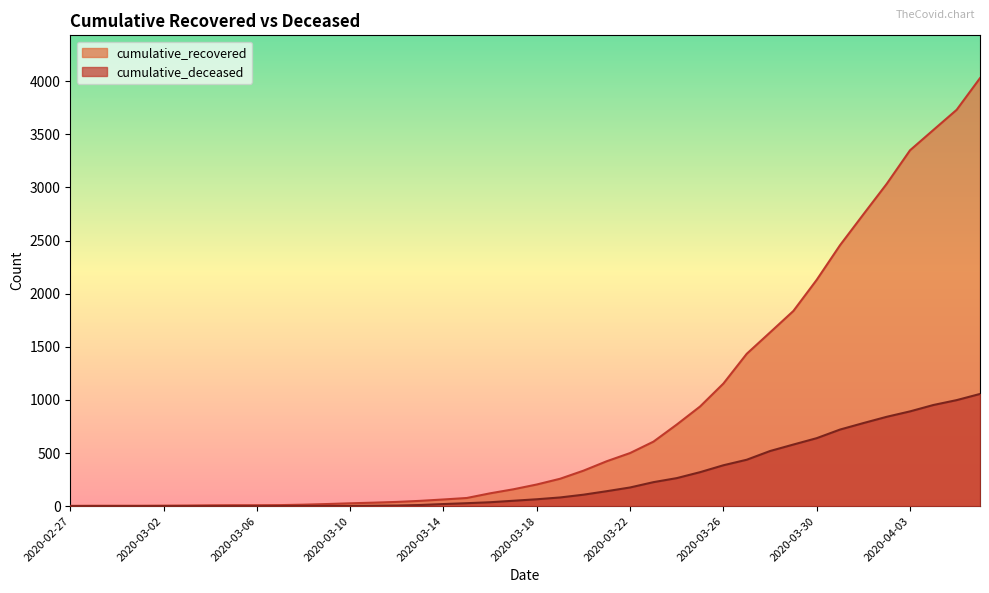

What is the label of the 18th point from the right?

2020-03-20